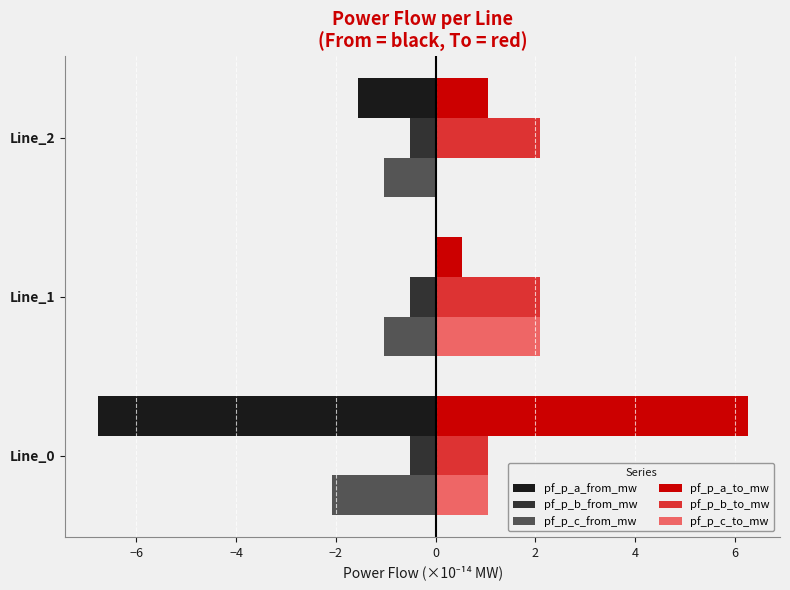

What are all the series names shown in the legend?

pf_p_a_from_mw, pf_p_b_from_mw, pf_p_c_from_mw, pf_p_a_to_mw, pf_p_b_to_mw, pf_p_c_to_mw